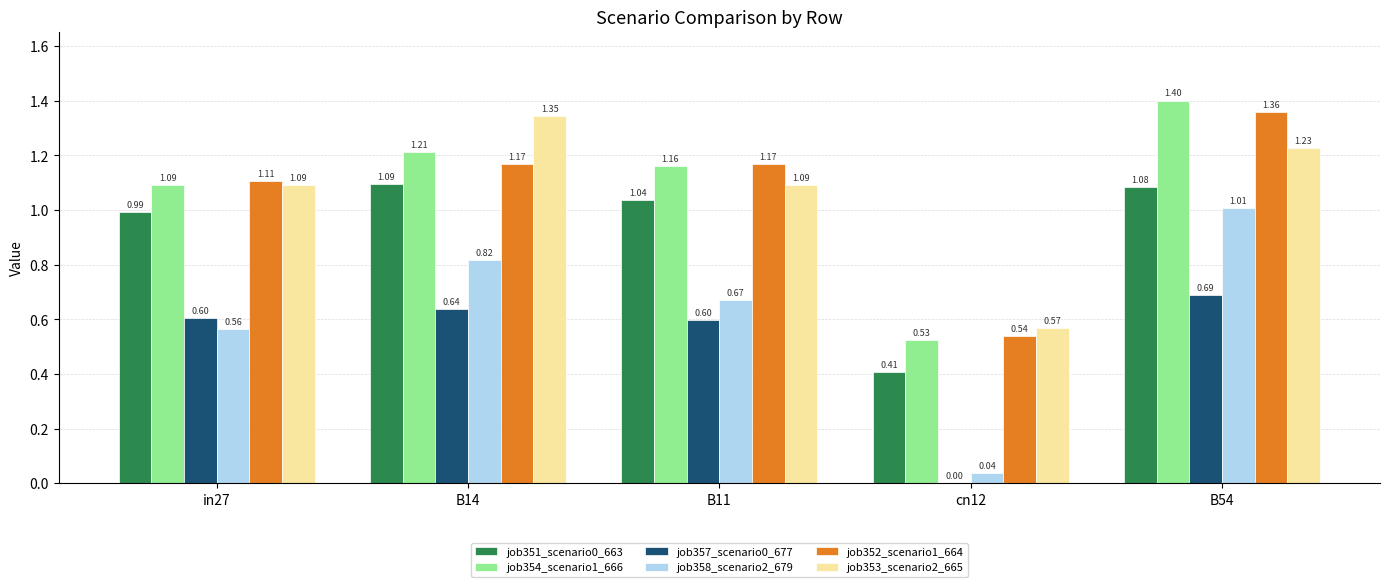

What is the sum of all job353_scenario2_665 values?

5.3